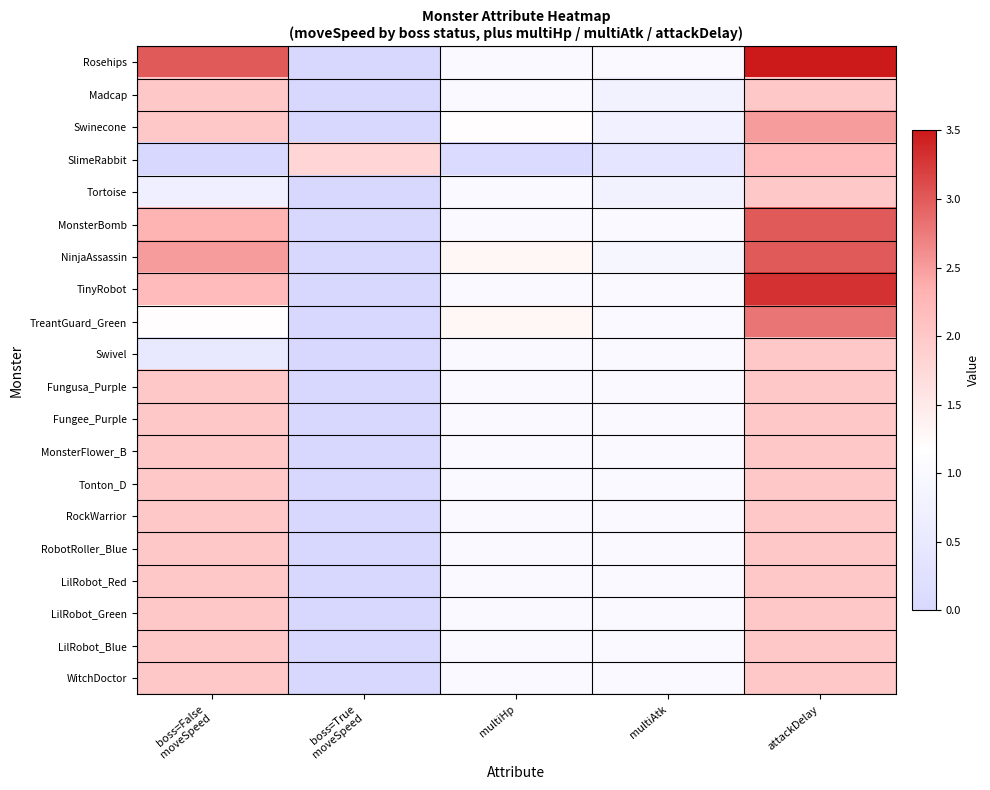

At which category is the sum across all series the highest?

attackDelay